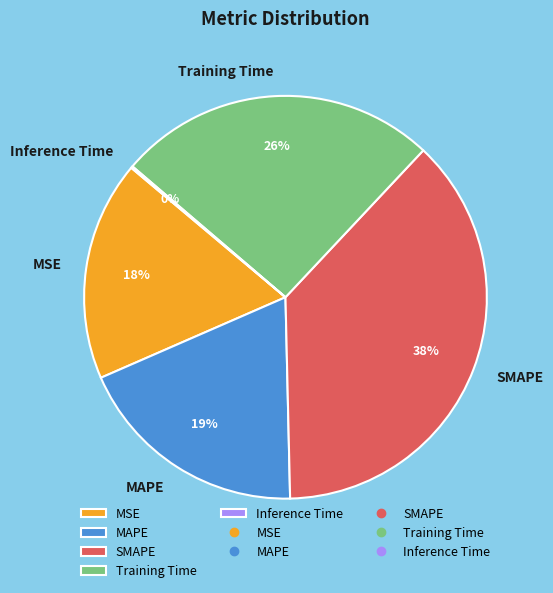

To the nearest percent, what percentage of the pie is Training Time?

26%